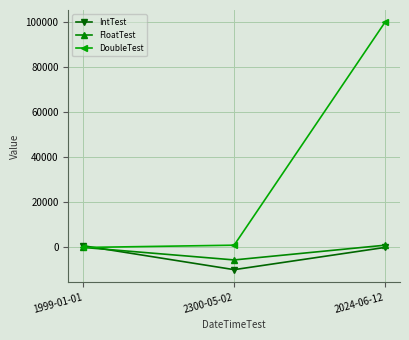

What is the lowest value of the FloatTest series?

-5555.1